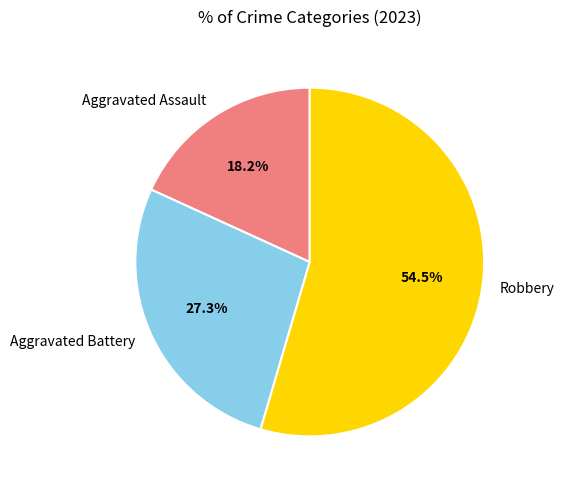

Combined, do Aggravated Battery and Aggravated Assault account for over 50%?

No